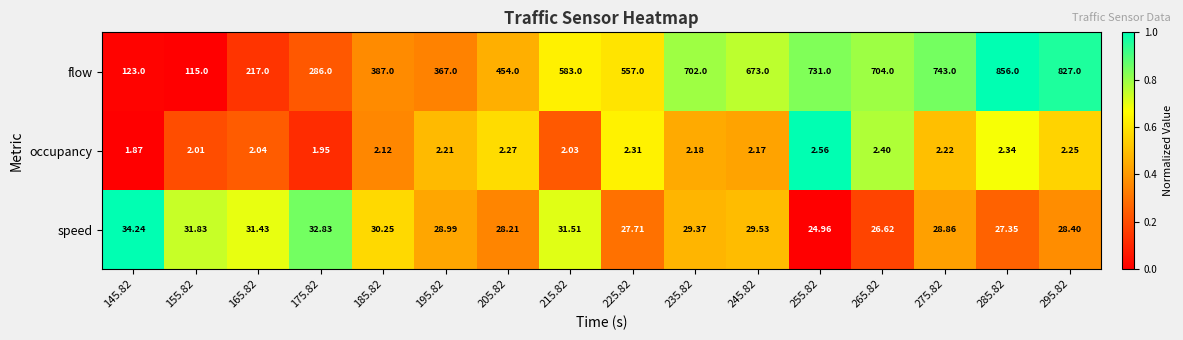

List the series in order of their peak value, lowest first.

occupancy, speed, flow